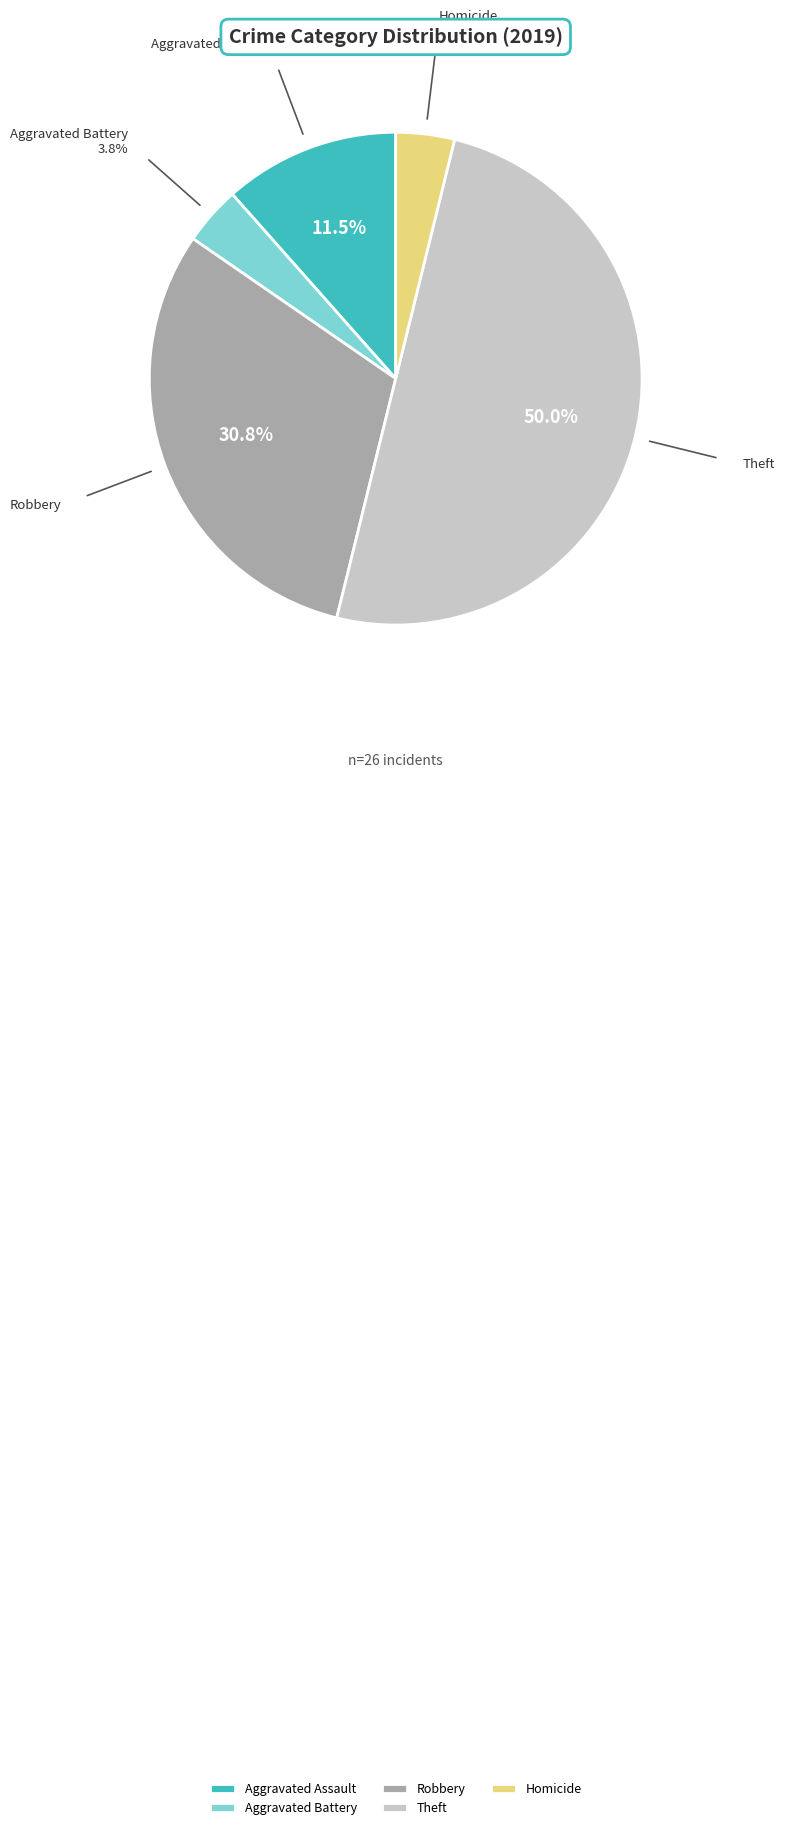

How many slices are in this pie chart?

5